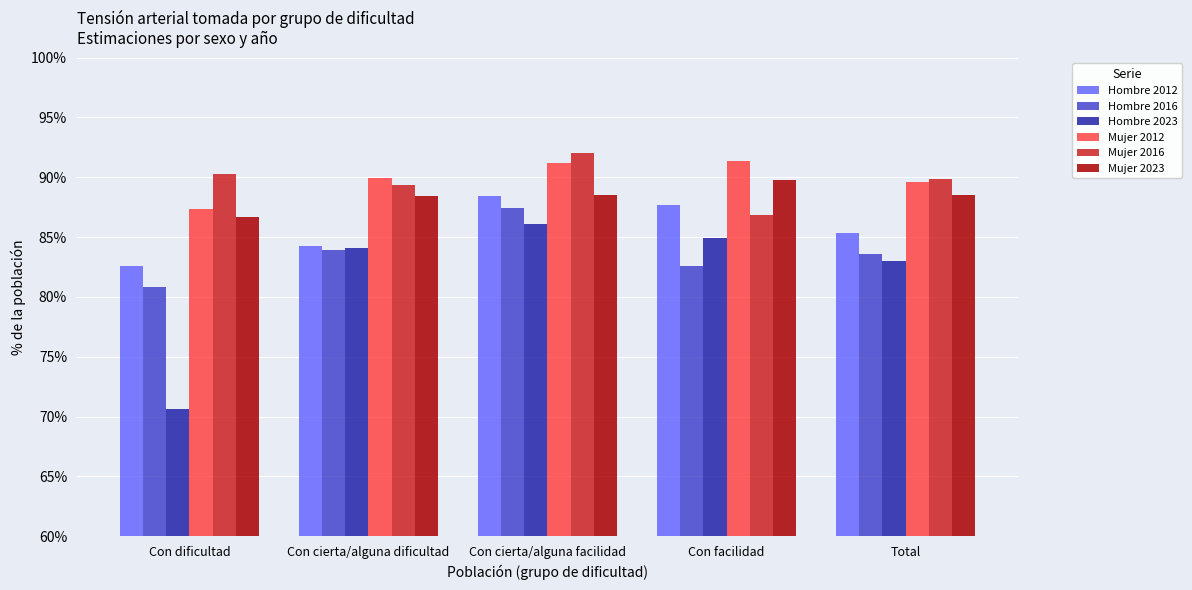

What are all the series names shown in the legend?

Hombre 2012, Hombre 2016, Hombre 2023, Mujer 2012, Mujer 2016, Mujer 2023